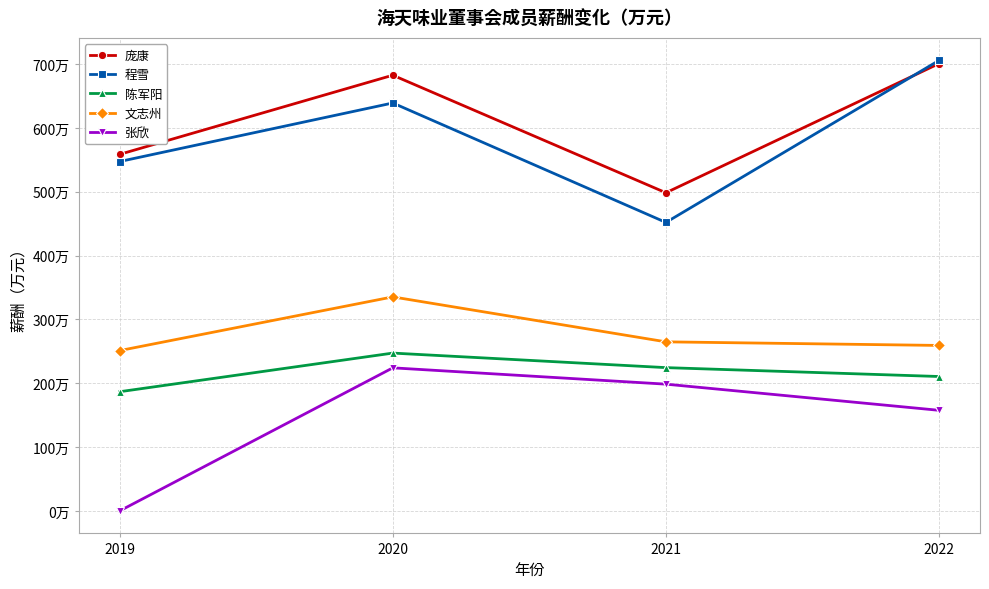

What are all the series names shown in the legend?

庞康, 程雪, 陈军阳, 文志州, 张欣